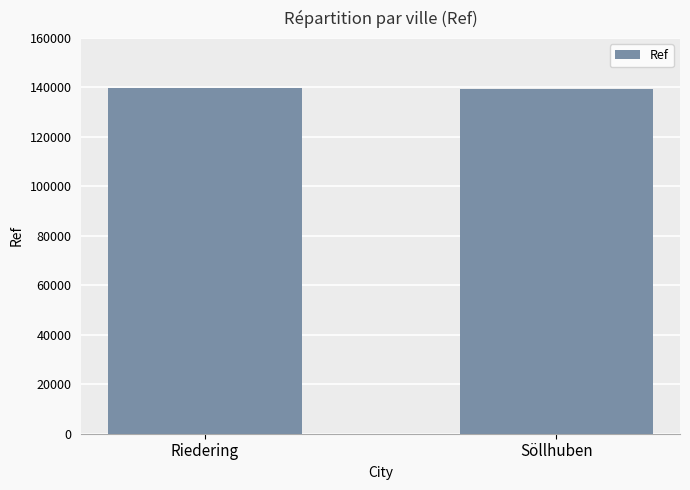

Is it true that the value at Söllhuben is 238394?

False